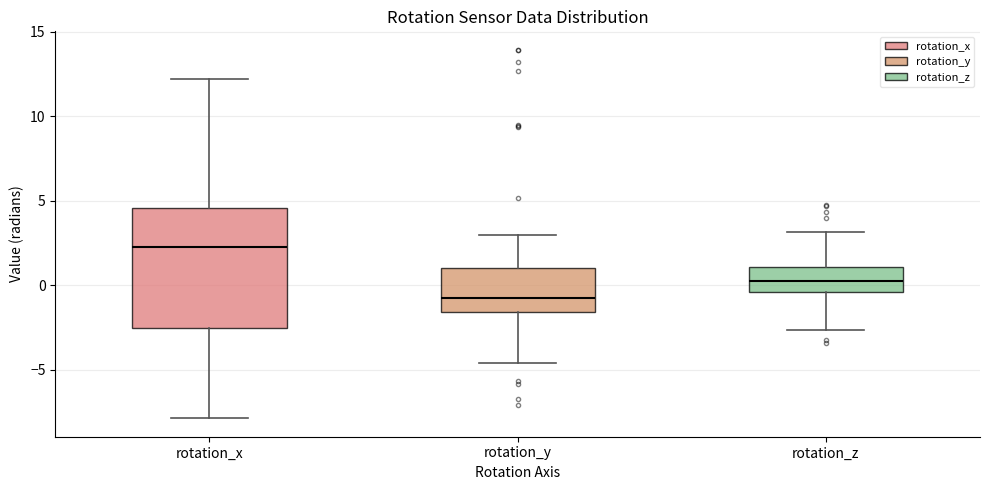

Reading left to right, read every box against the y-axis: the position of its median line, the range the box covers, and the ends of its whiskers. The values are not printed on the chart, so give them approximately, as read against the axis.

rotation_x: median 2.5, box -2.5 to 4.5, whiskers -8.0 to 12.0
rotation_y: median -1.0, box -1.5 to 1.0, whiskers -4.5 to 3.0
rotation_z: median 0.5, box -0.5 to 1.0, whiskers -2.5 to 3.0